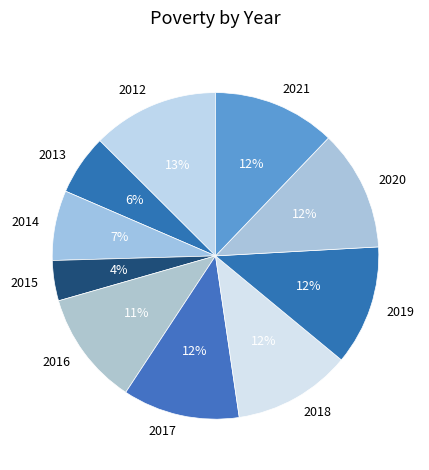

Is 2017 the majority of the pie?

No